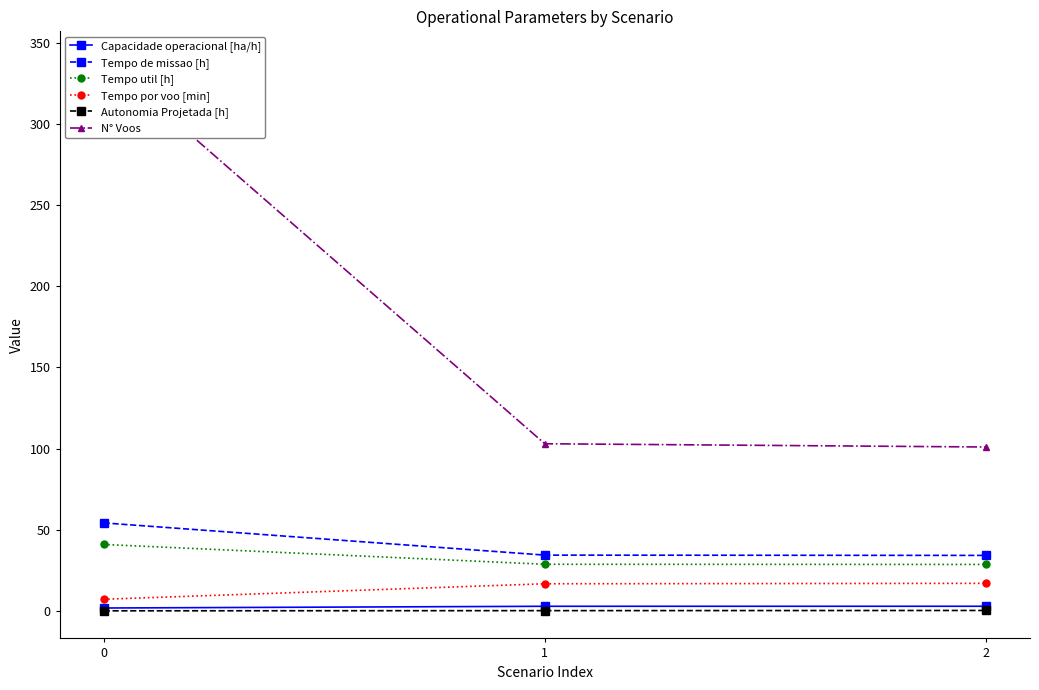

What are all the series names shown in the legend?

Capacidade operacional [ha/h], Tempo de missao [h], Tempo util [h], Tempo por voo [min], Autonomia Projetada [h], N° Voos